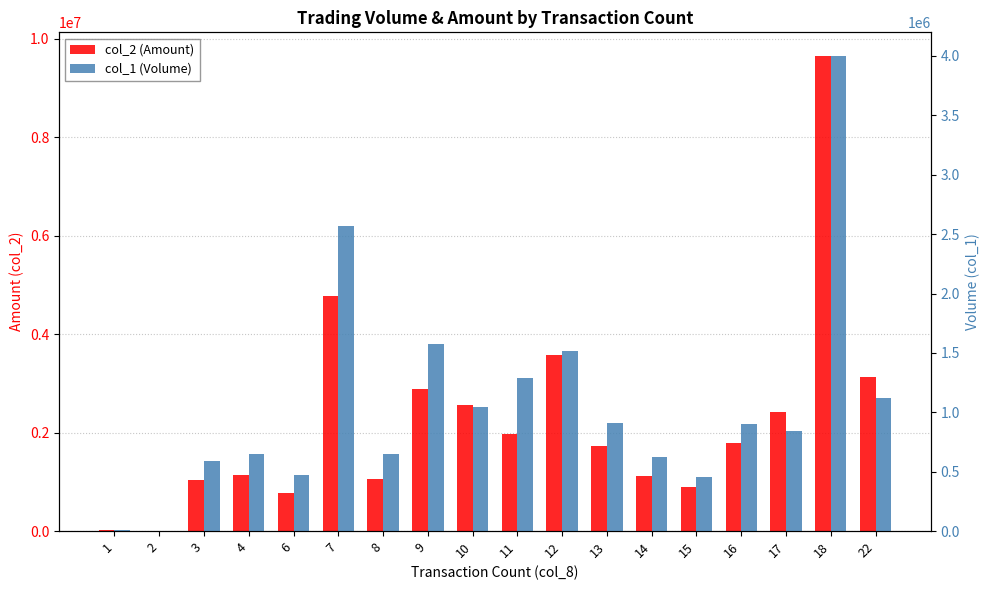

At how many categories does at least one series exceed 8952362?

1